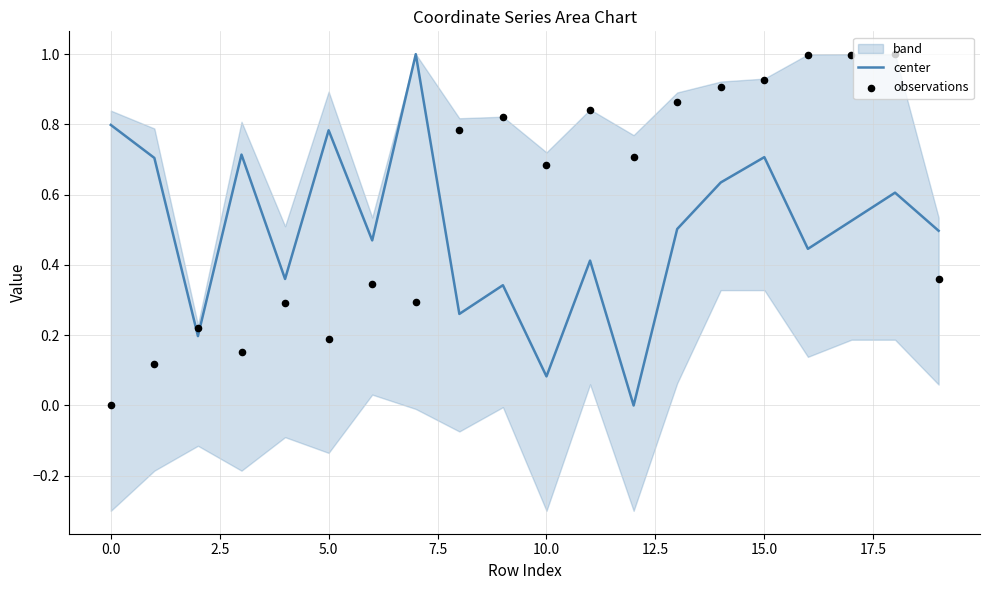

What is the total value across all series at 11?

1.3